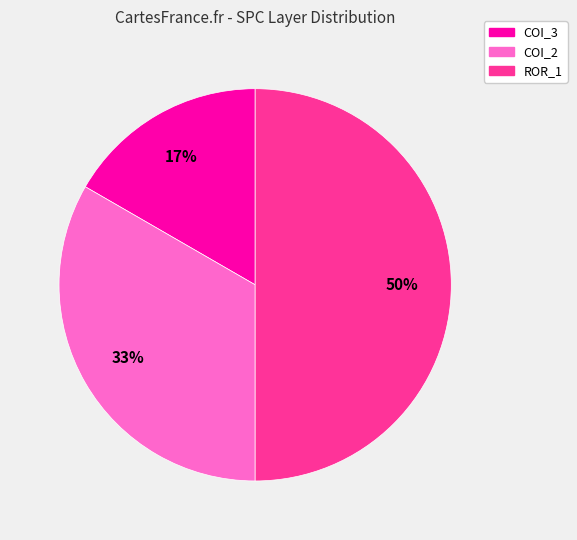

What percentage is the COI_2 slice, to the nearest percent?

33%